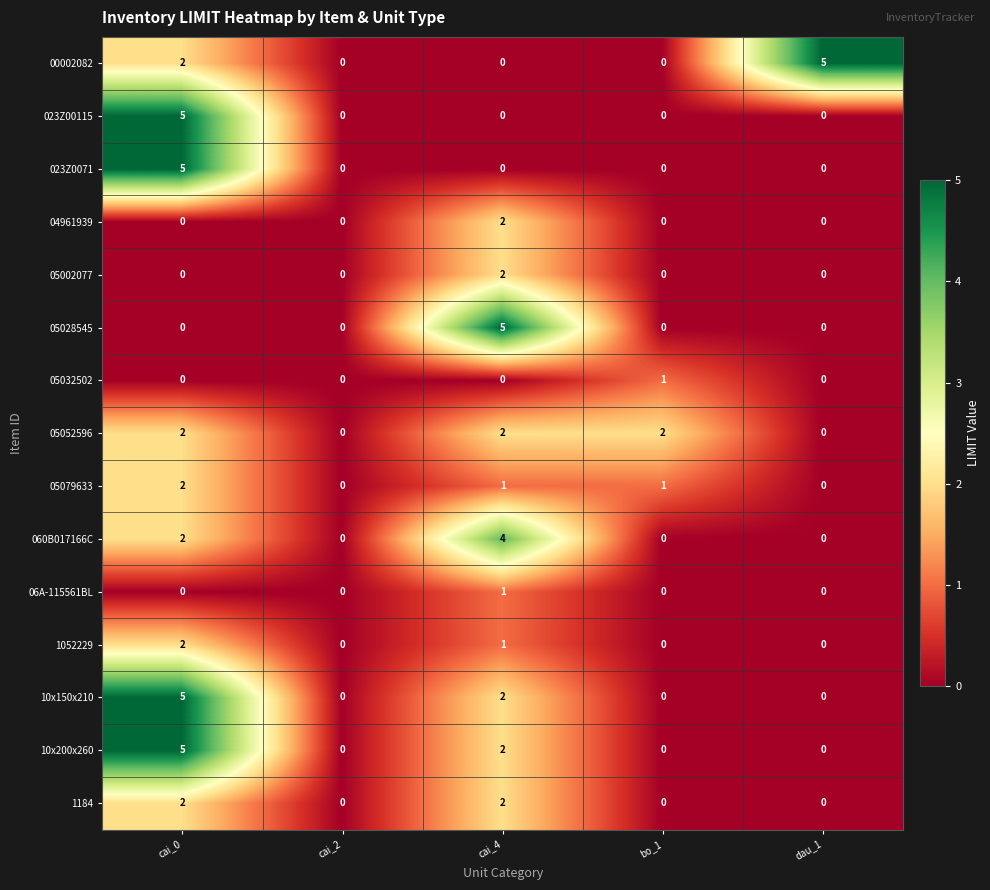

Which category has the highest value in the 05028545 series?

cai_4